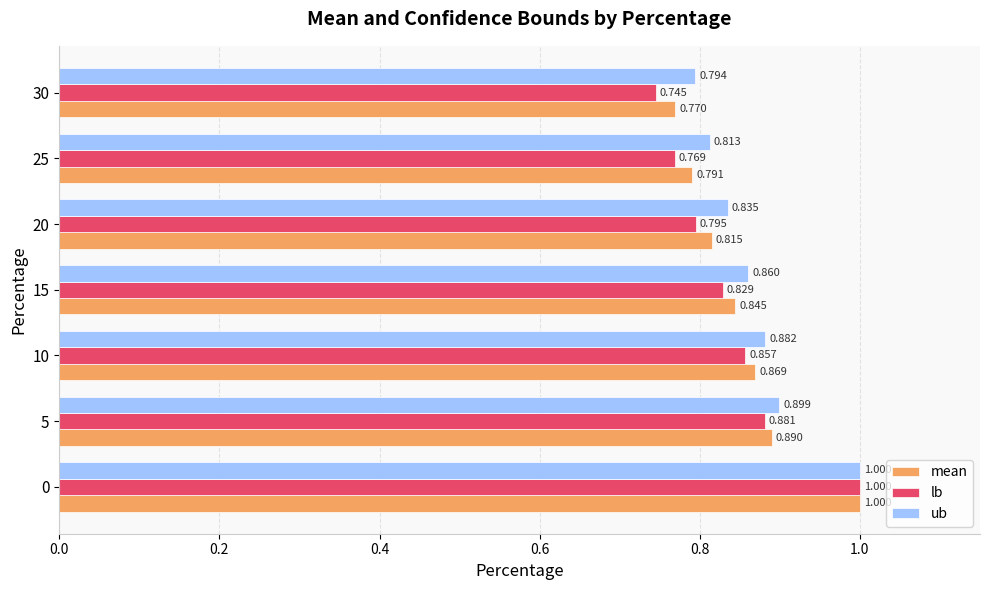

Which series changed the most between 5 and 15?

lb